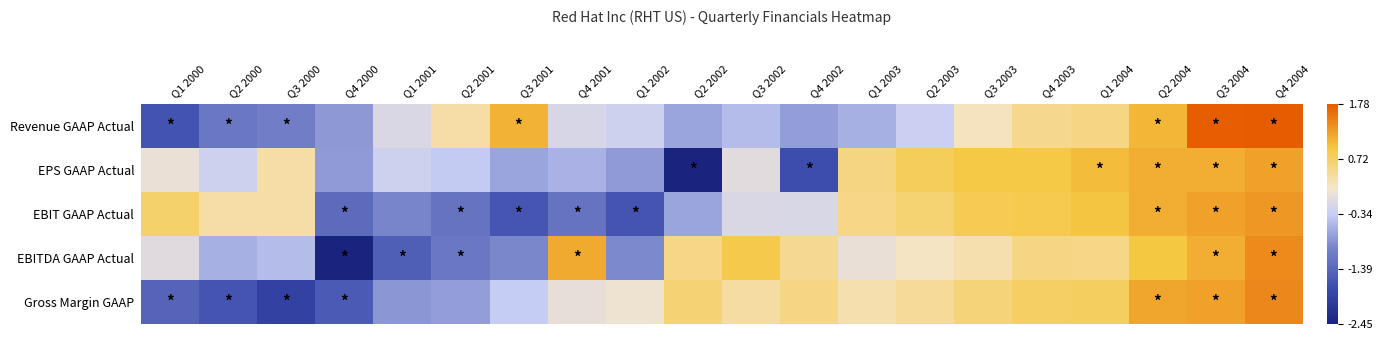

Which series has the largest total across all categories?

Gross Margin GAAP